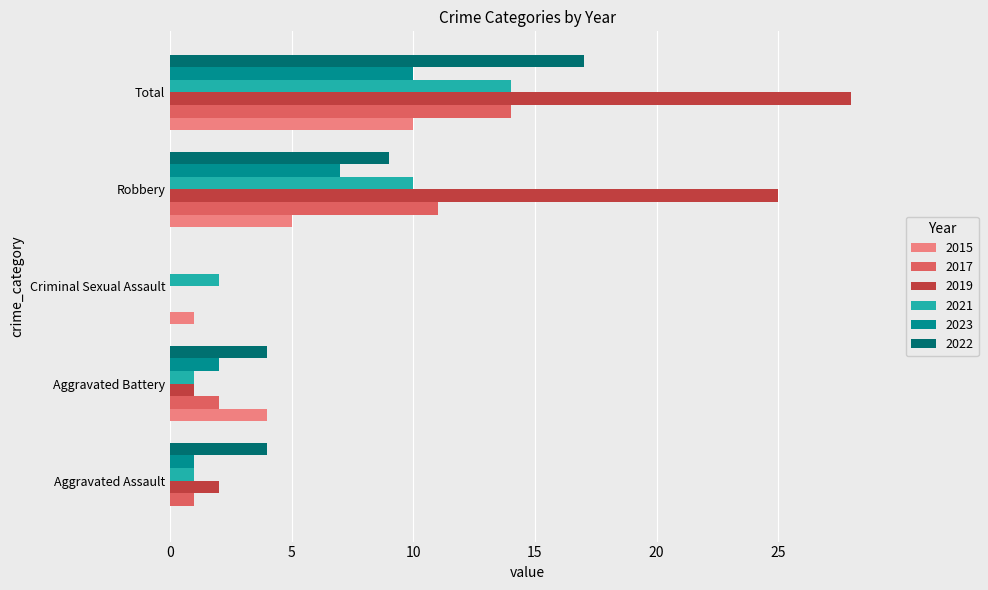

What is the spread (max minus min) of values at Aggravated Assault?

4